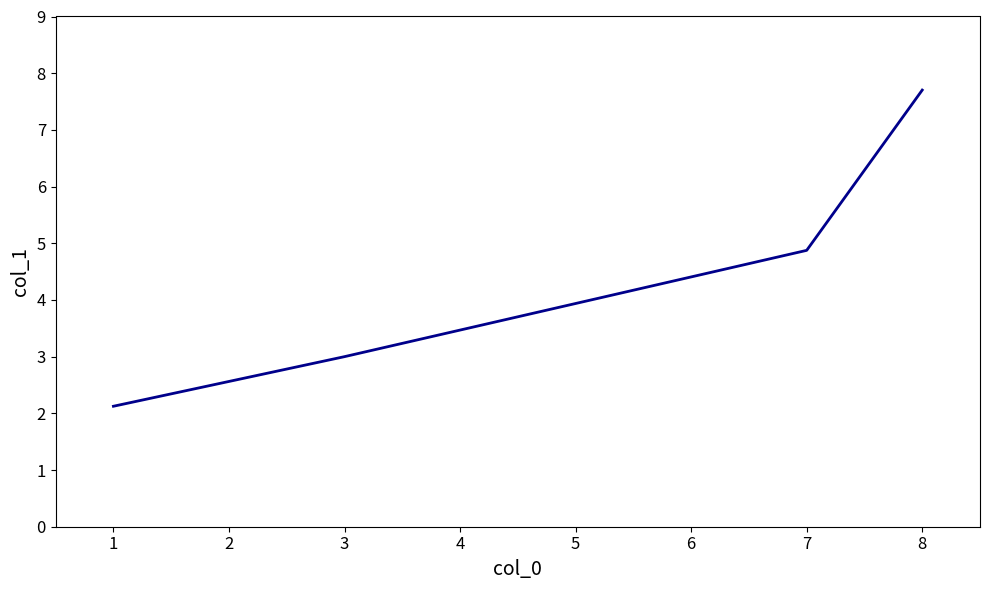

Rank the categories by value from highest to lowest.

8, 7, 3, 1